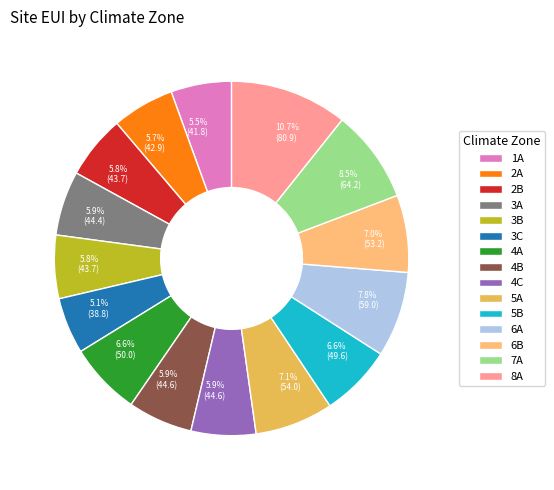

What portion of the pie excludes 4A?

93.4%